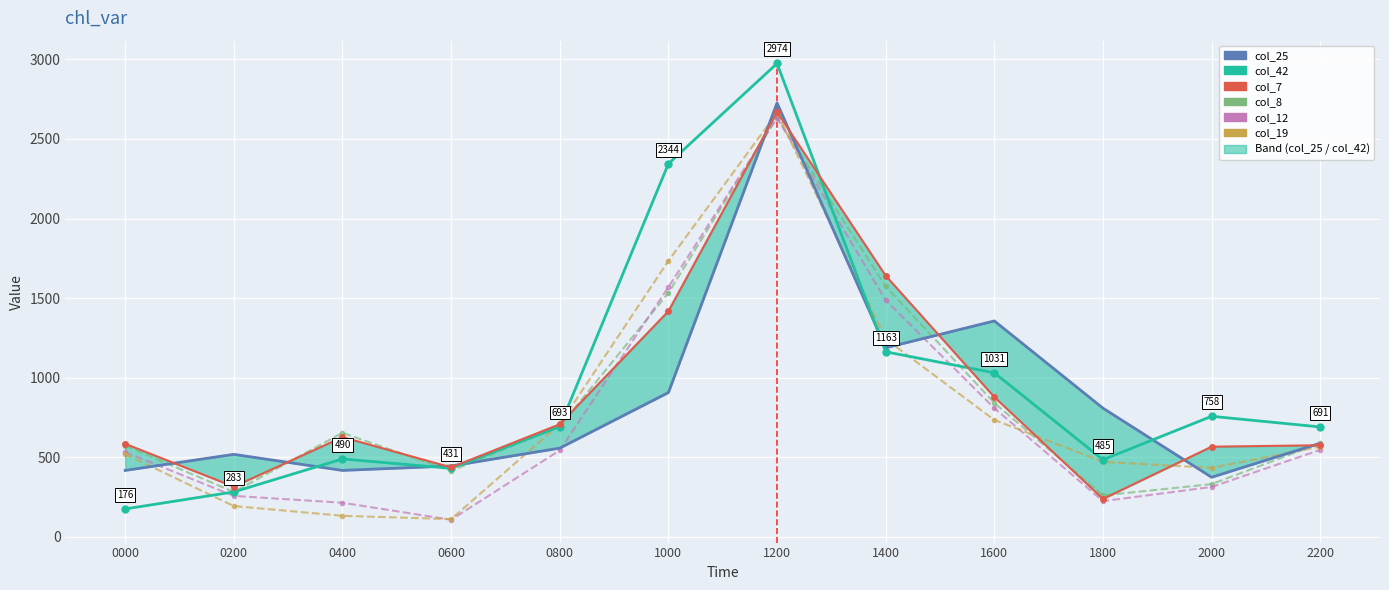

What is the value of the col_7 point at the 6th from the left?

1418